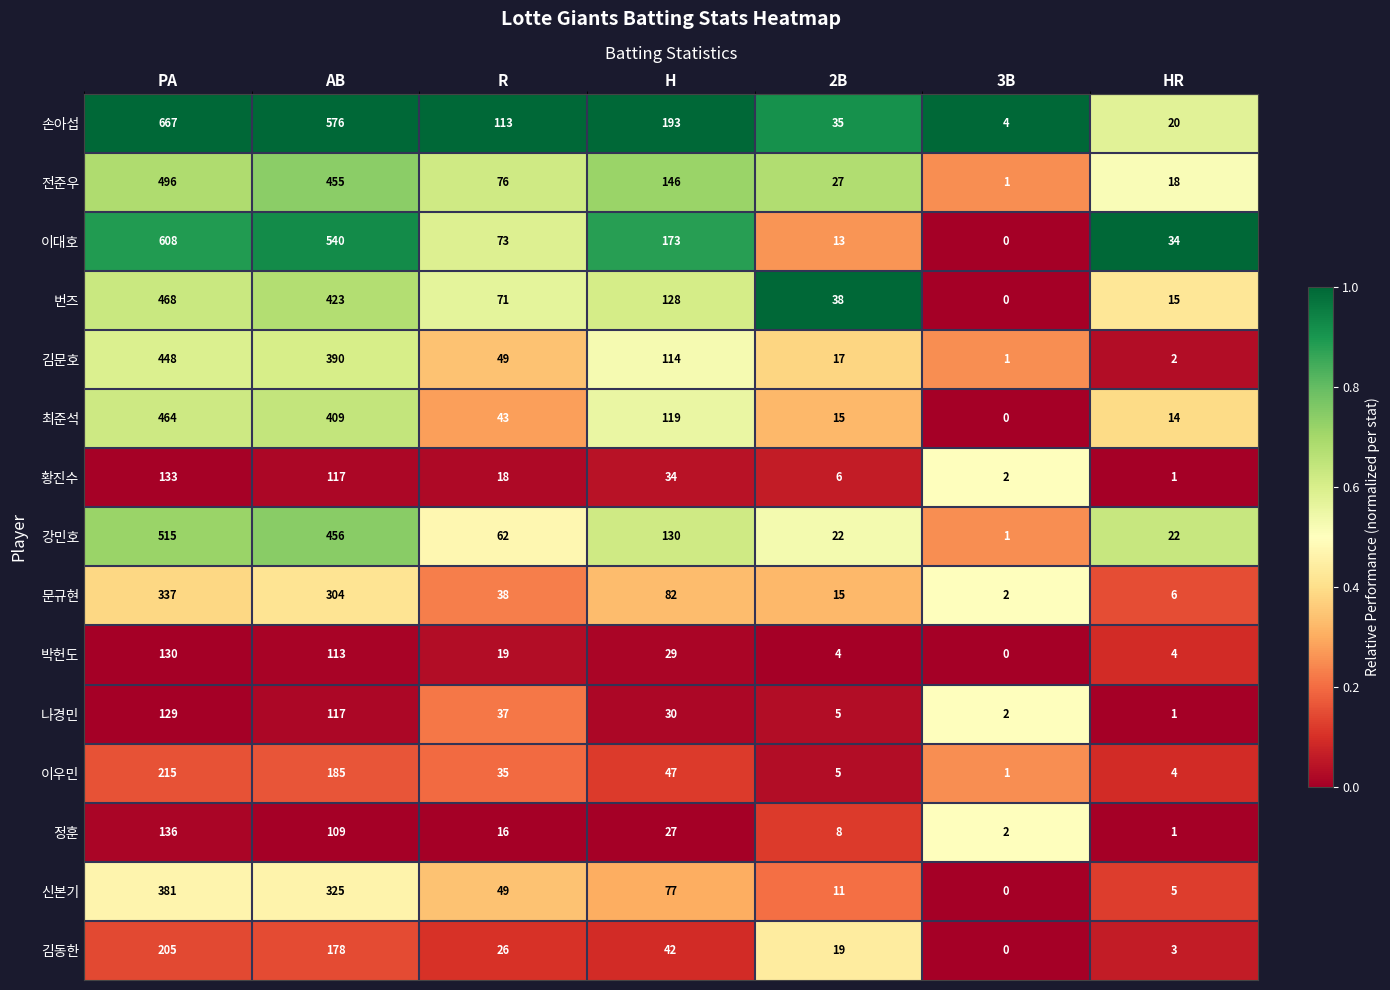

Where does the 최준석 series first go above 43?

PA